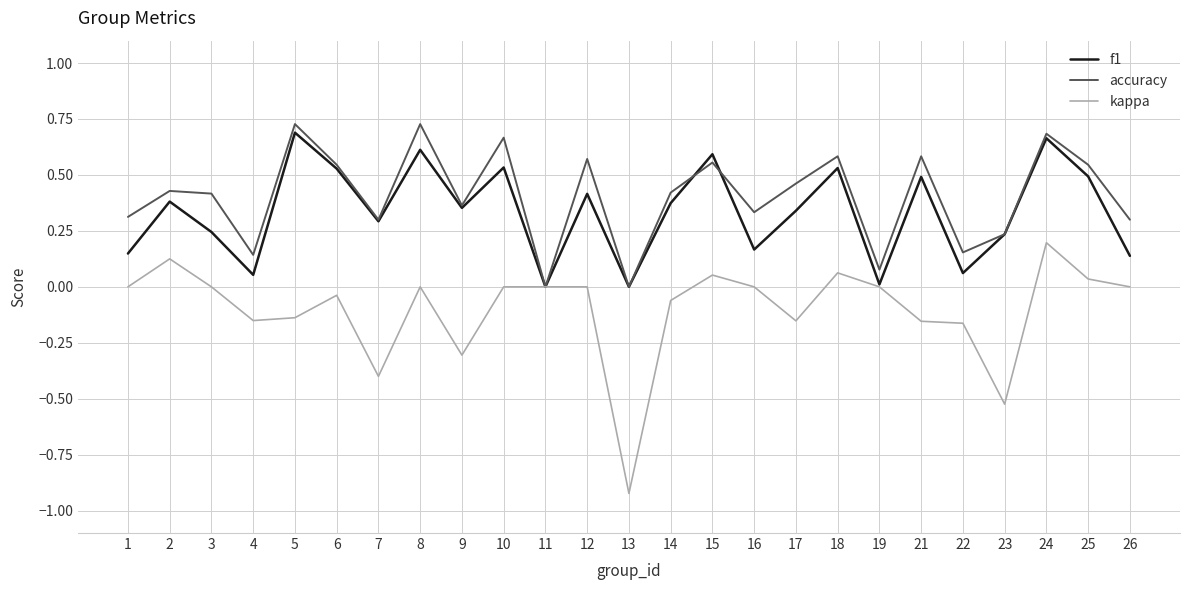

Which series has the largest range (max minus min)?

kappa